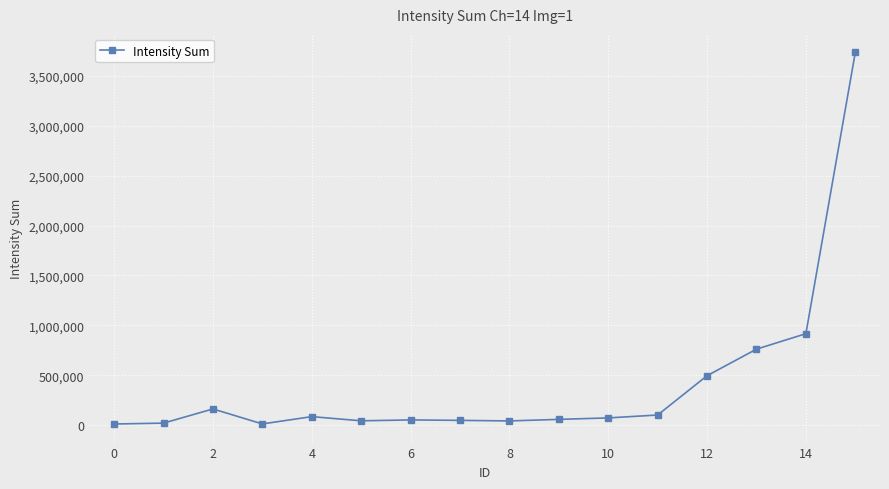

What is the sum of all values?

6611678